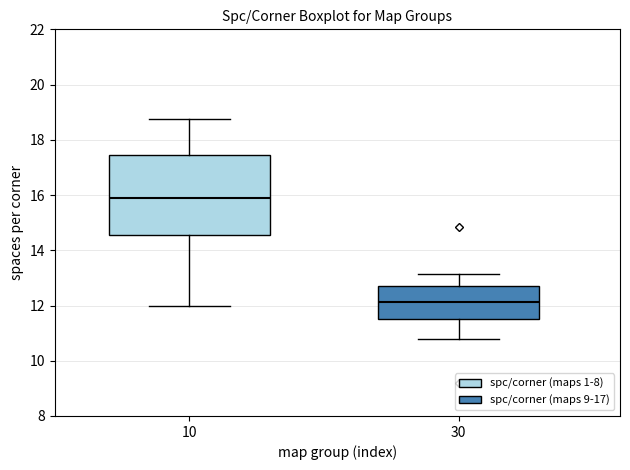

Reading left to right, read every box against the y-axis: the position of its median line, the range the box covers, and the ends of its whiskers. The values are not printed on the chart, so give them approximately, as read against the axis.

10: median 15.8, box 14.6 to 17.4, whiskers 12.0 to 18.8
30: median 12.2, box 11.6 to 12.8, whiskers 10.8 to 13.2